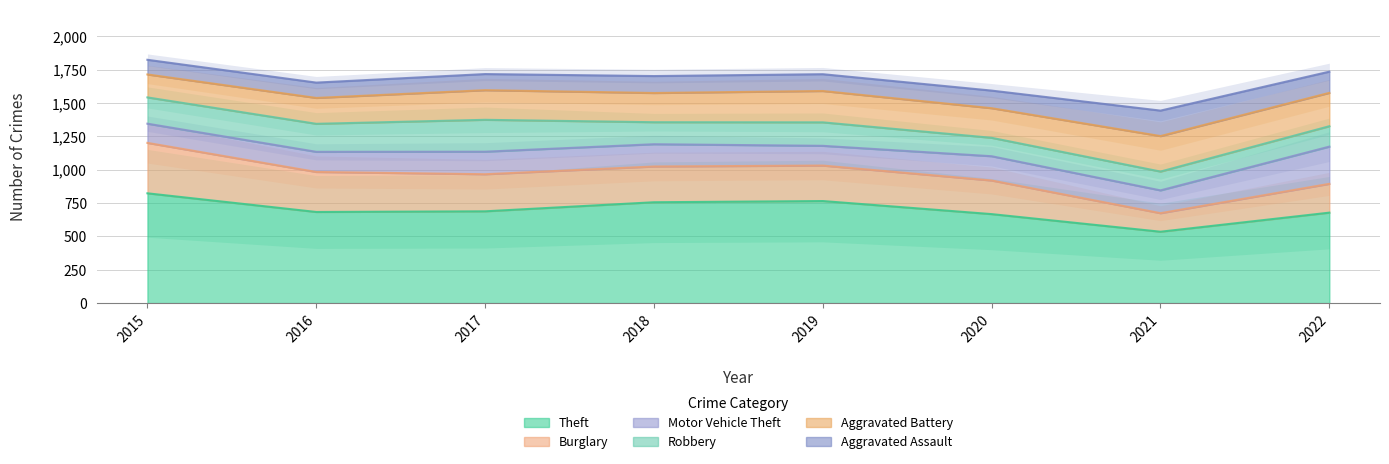

At 2017, list the series in order from largest to smallest.

Theft, Burglary, Robbery, Aggravated Battery, Motor Vehicle Theft, Aggravated Assault